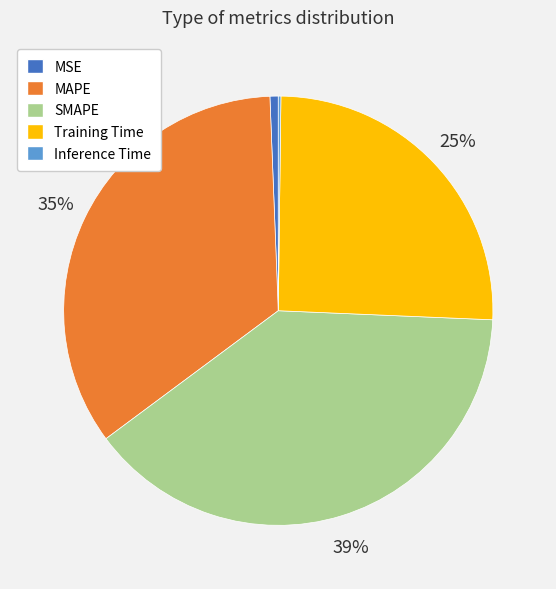

Which has a higher value, SMAPE or Training Time?

SMAPE